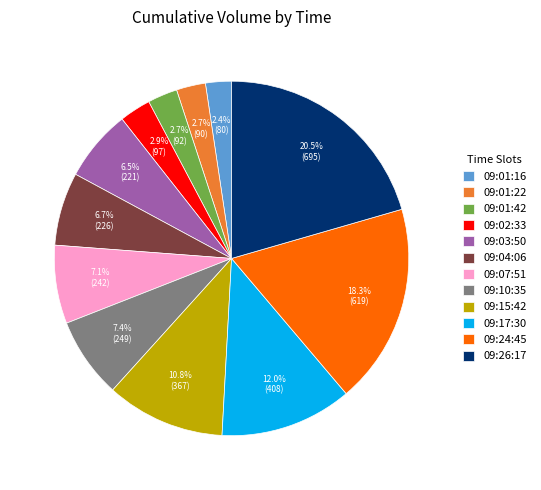

What percentage is the 09:04:06 slice, to the nearest percent?

7%